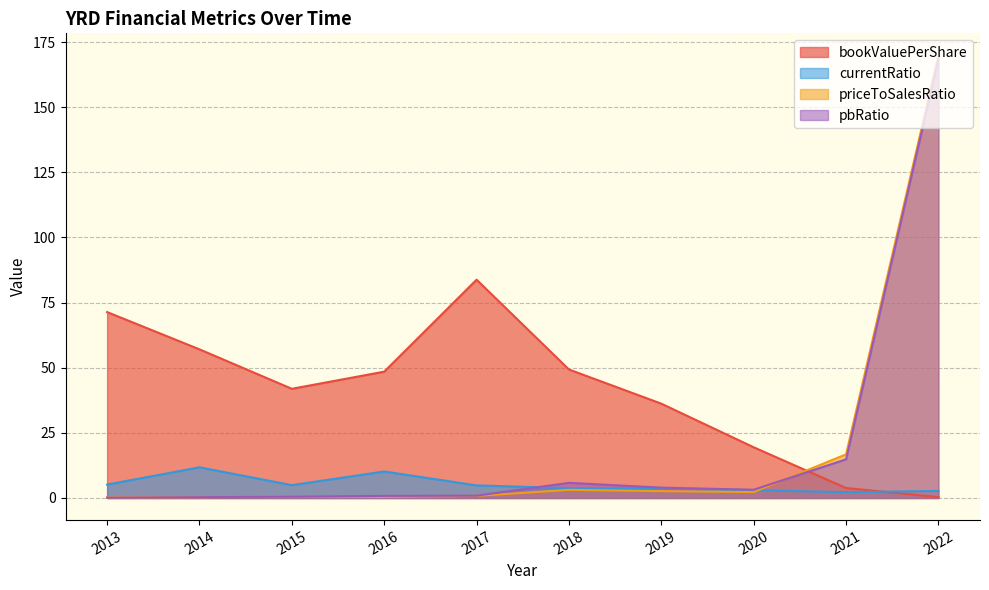

Reading left to right, transcribe all the data shown in this chart.

bookValuePerShare: 71.4	57.0	41.9	48.5	83.8	49.3	36.2	19.5	3.8	0.3
currentRatio: 5.1	11.8	4.9	10.2	4.8	3.8	3.6	3.0	2.2	2.7
priceToSalesRatio: 0.2	0.3	0.5	0.4	0.8	3.1	2.6	2.3	16.8	169.9
pbRatio: 0.1	0.3	0.5	0.8	0.9	5.8	4.0	3.2	14.8	168.4